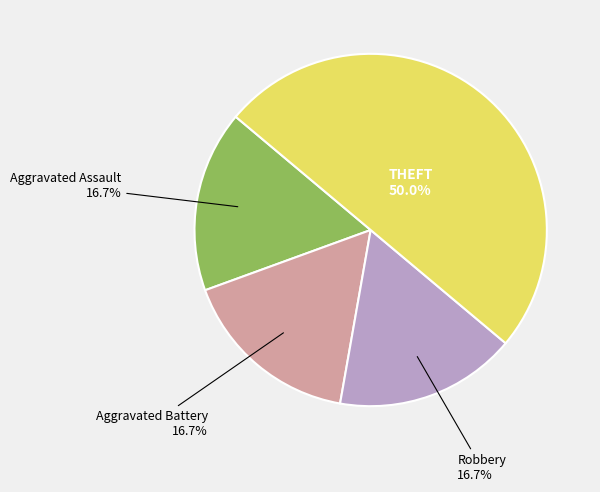

Count the number of slices in the pie.

4